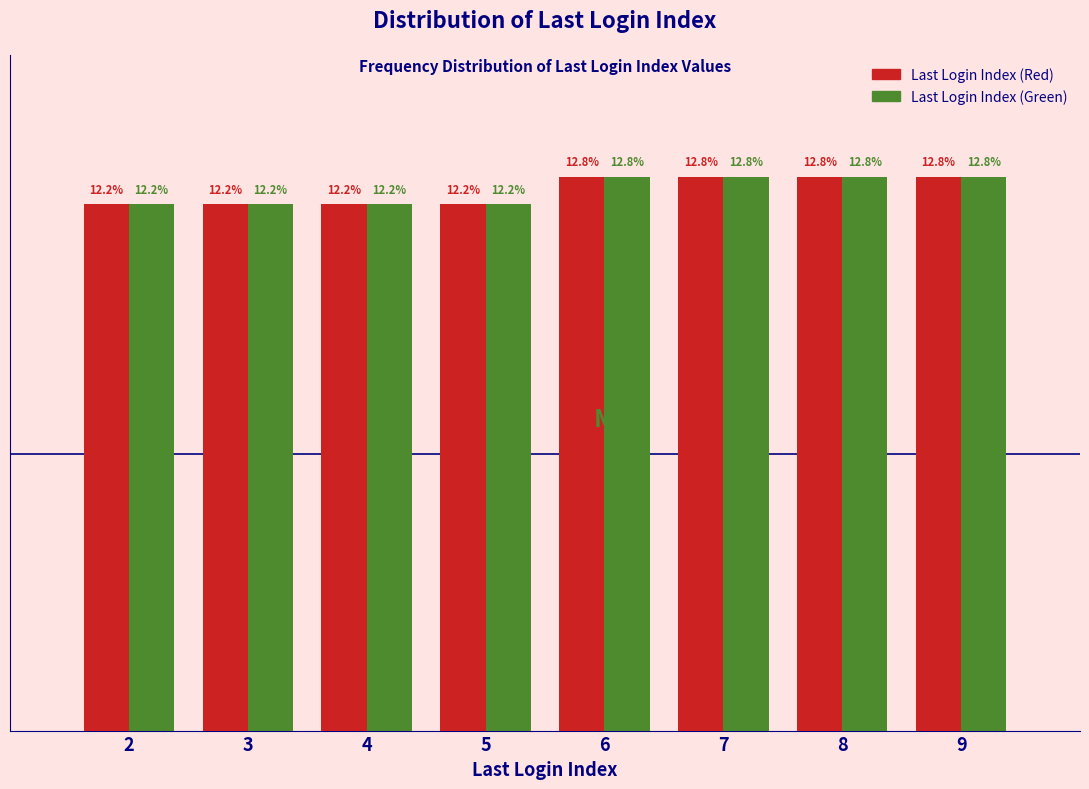

Is the value of Last Login Index (Red) at 2 greater than the value of Last Login Index (Green) at 7?

No